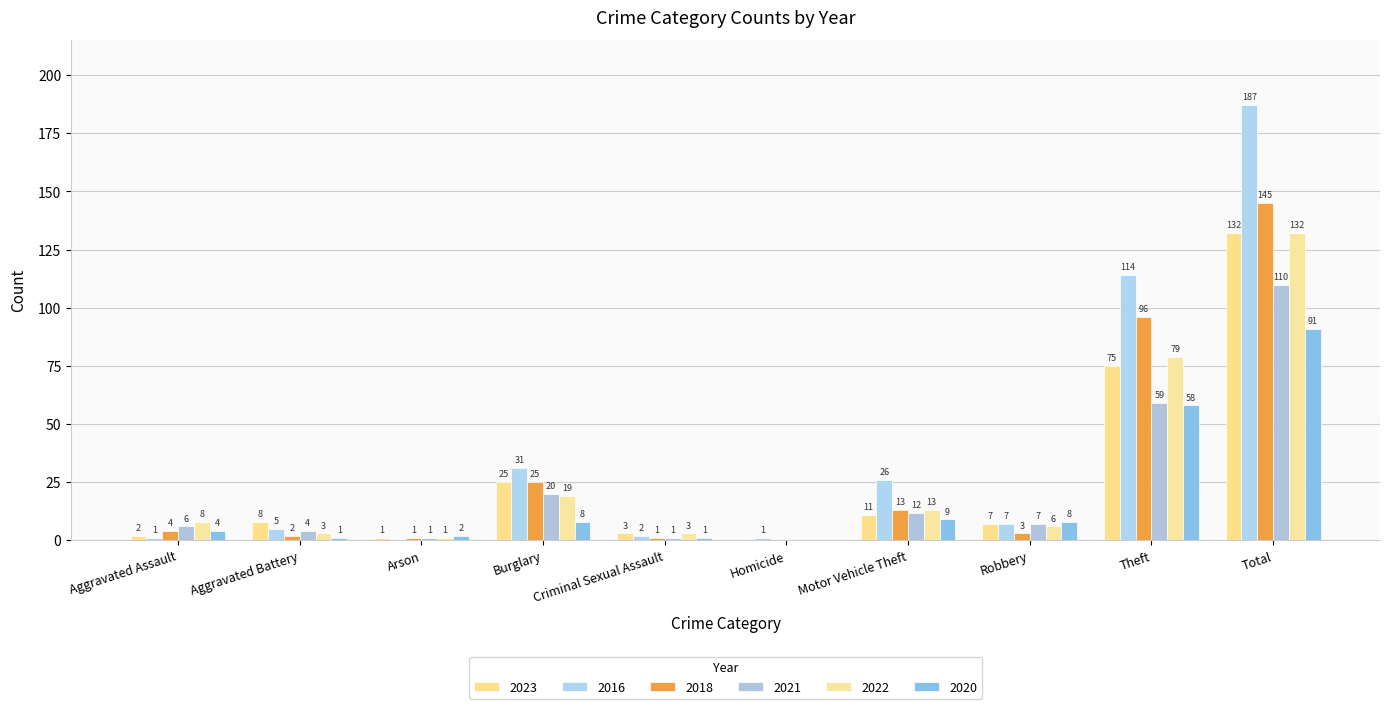

Are the bars grouped side by side (vs. stacked)?

Yes